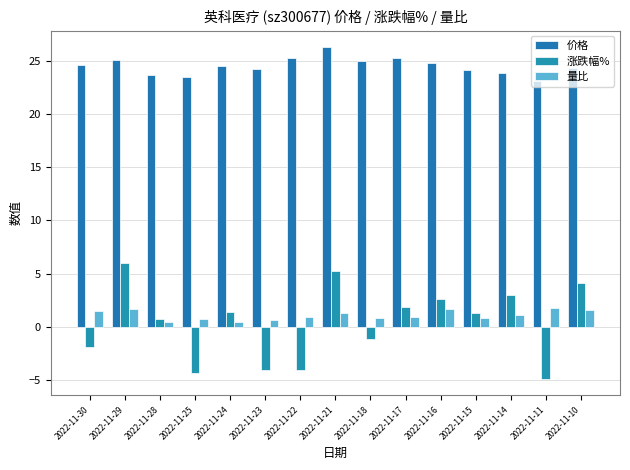

Does the chart contain any negative values?

Yes